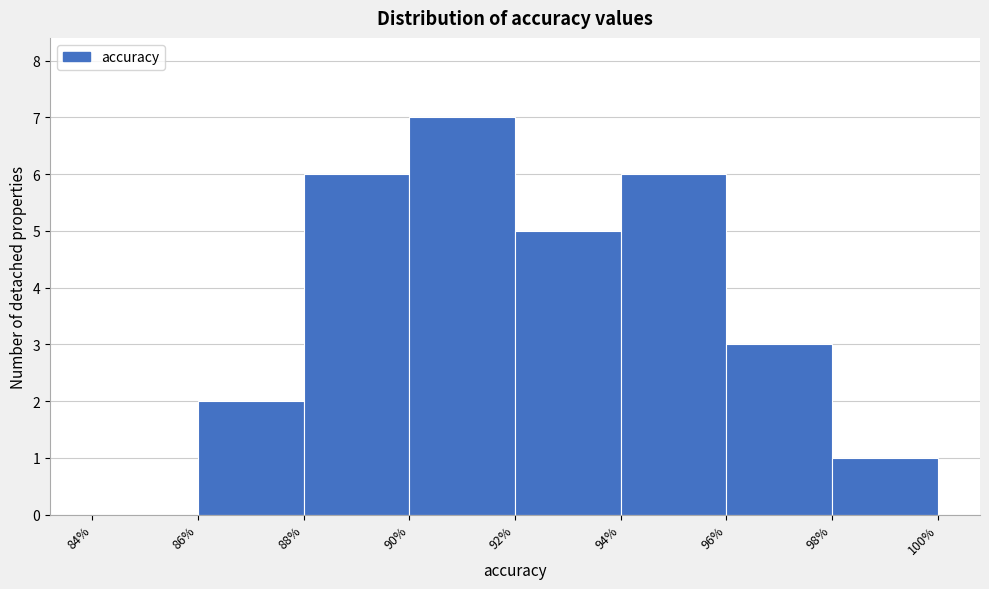

Over which range of the x-axis is the bar tallest?

90% to 92%